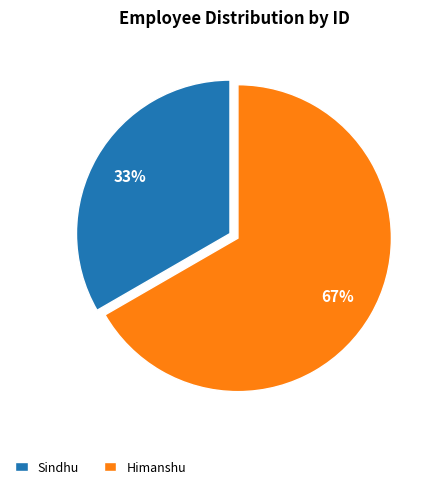

What percentage is the Himanshu slice, to the nearest percent?

67%